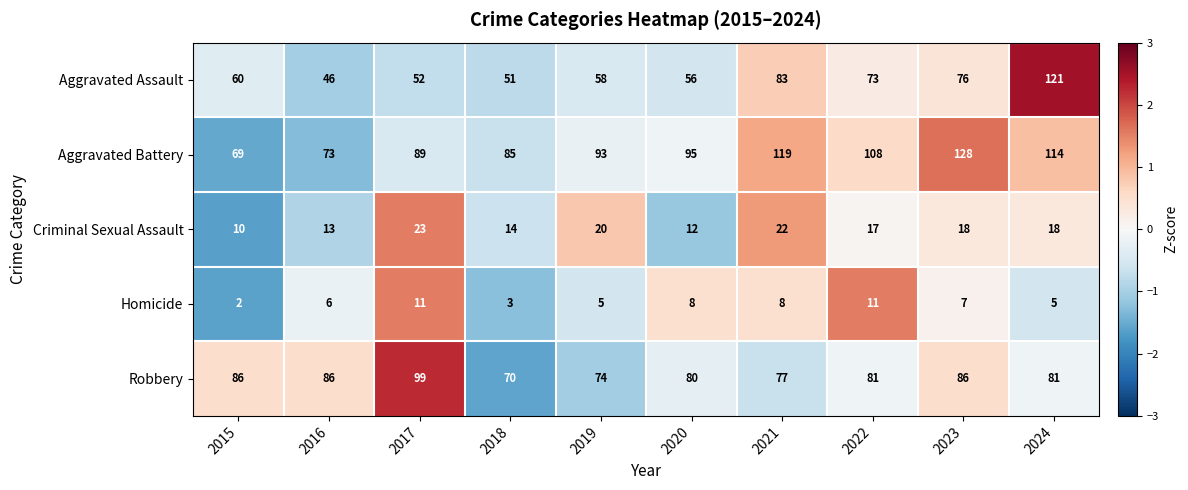

At which label does Criminal Sexual Assault first exceed 18?

2017